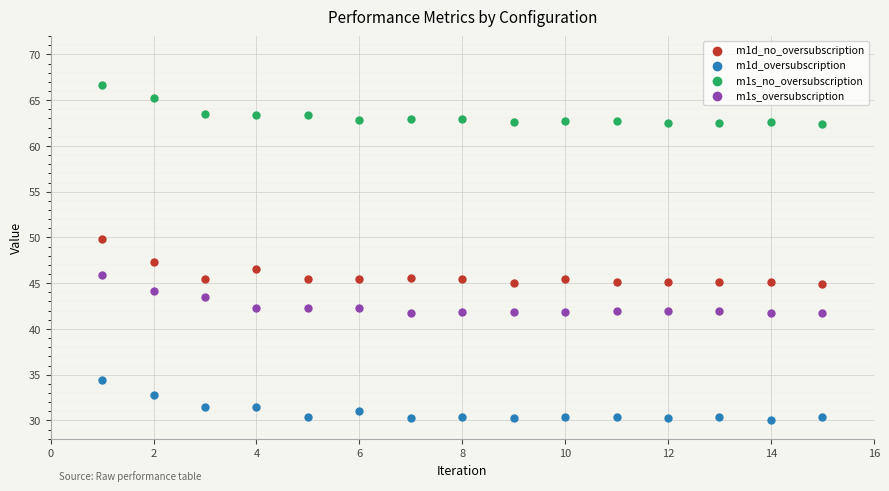

Which series contains the lowest Y value?

m1d_oversubscription